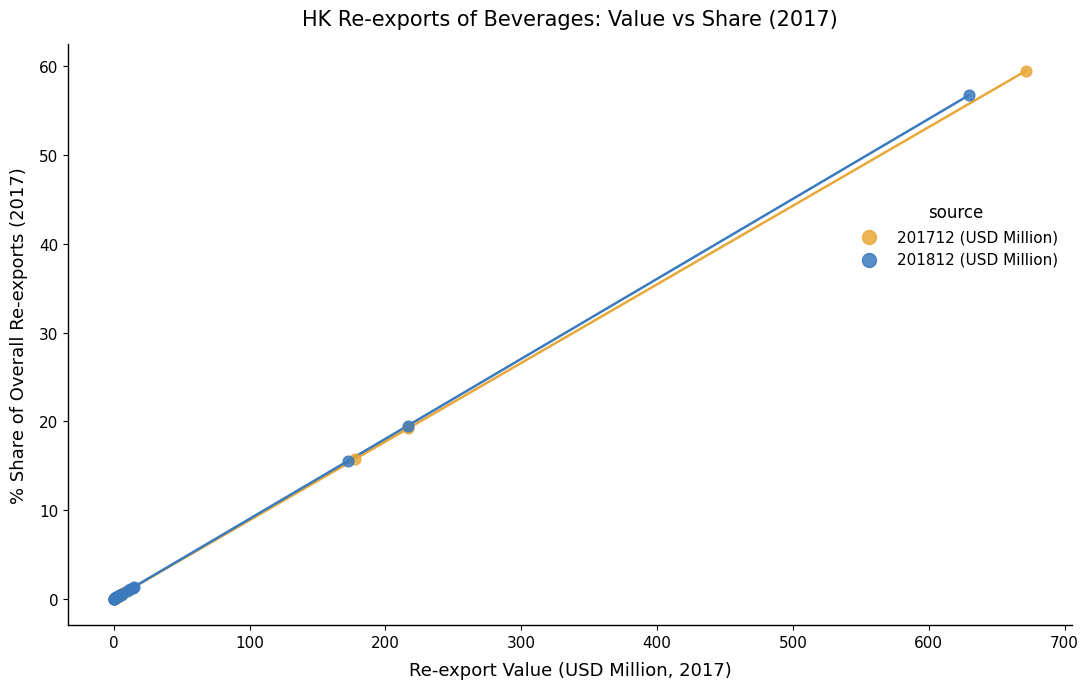

Which series contains the highest Y value?

201712 (USD Million)